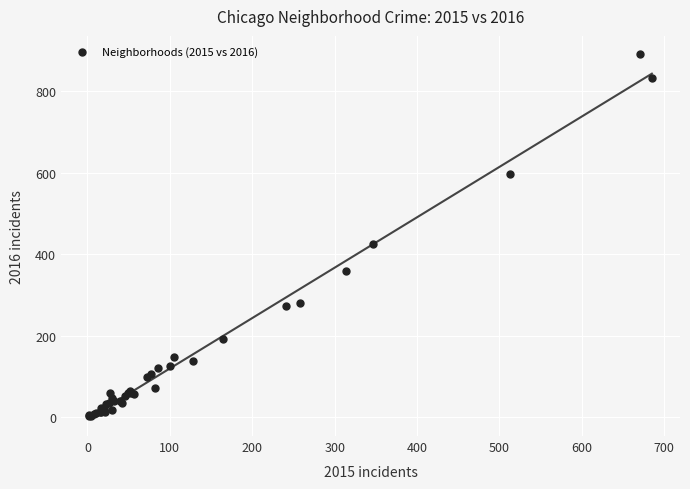

What Y value in the scatter plot is closest to 447?

426